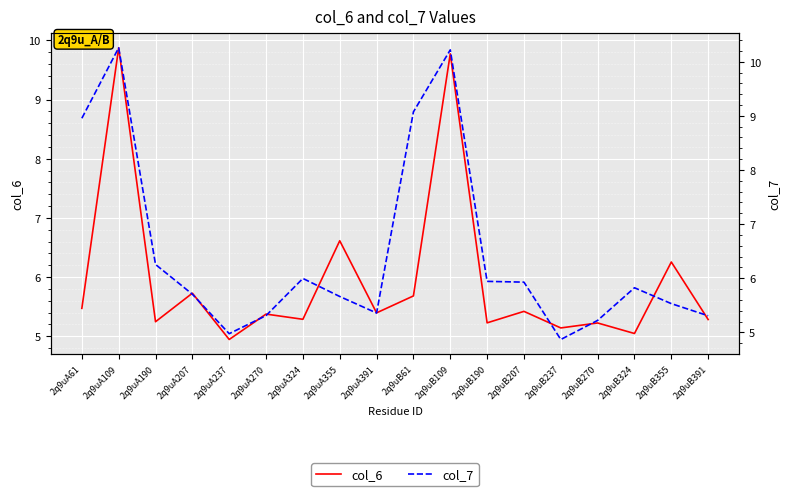

List the labels in order of col_6 value, largest first.

2q9uA109, 2q9uB109, 2q9uA355, 2q9uB355, 2q9uA207, 2q9uB61, 2q9uA61, 2q9uB207, 2q9uA391, 2q9uA270, 2q9uA324, 2q9uB391, 2q9uA190, 2q9uB190, 2q9uB270, 2q9uB237, 2q9uB324, 2q9uA237